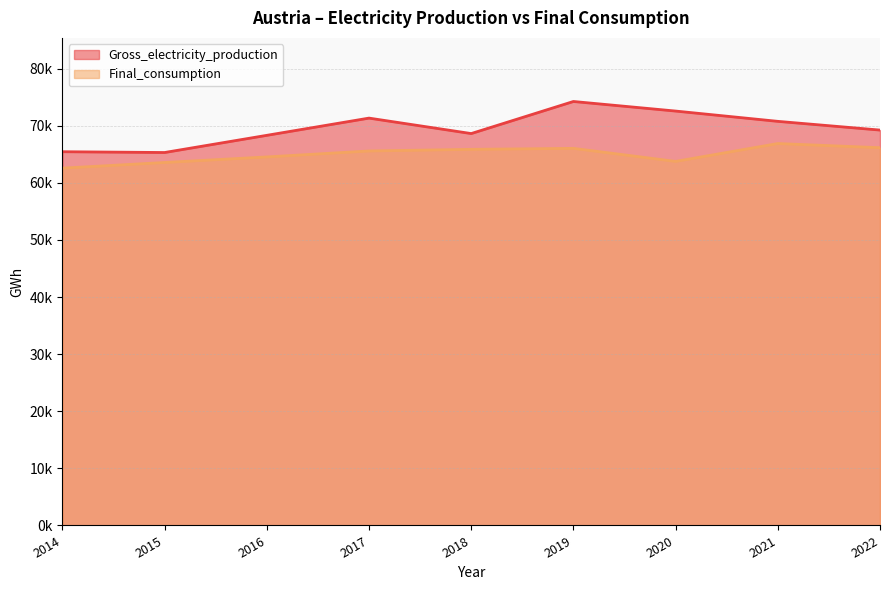

At how many categories does at least one series exceed 65377?

8